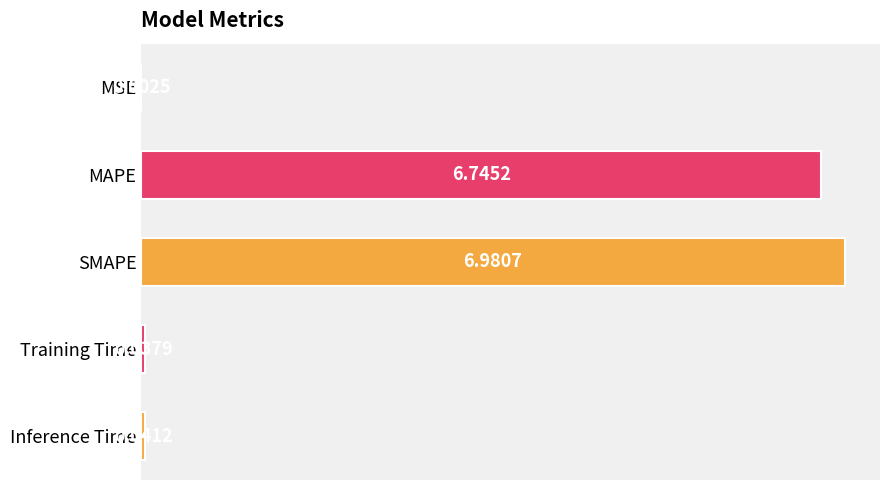

What is the sum of all values?

13.8